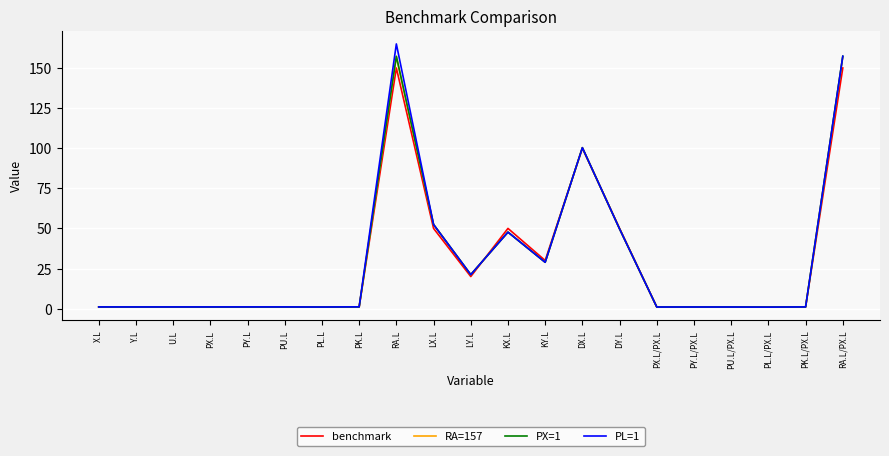

What are all the series names shown in the legend?

benchmark, RA=157, PX=1, PL=1